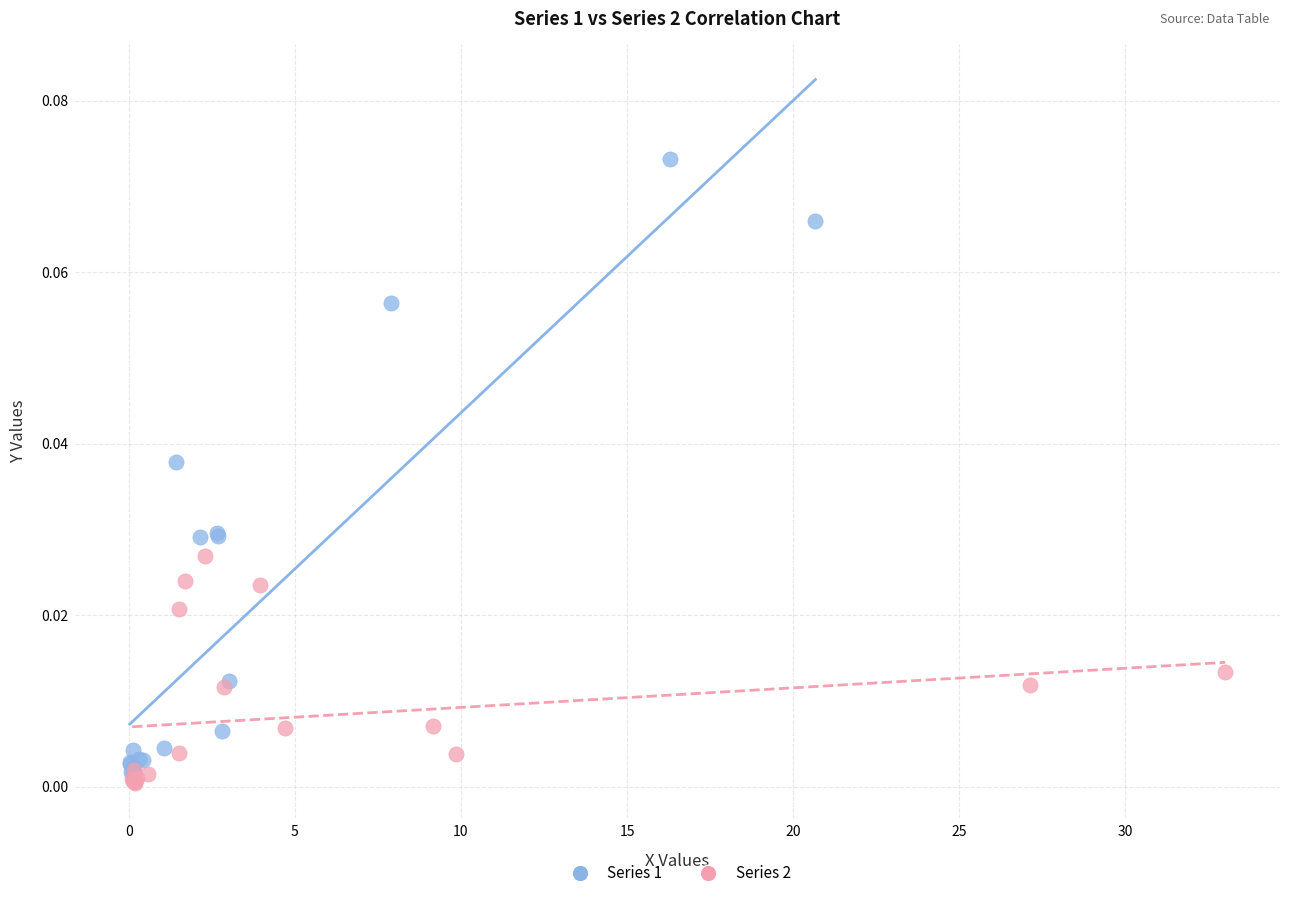

Which series has the largest Y range (max minus min)?

Series 1